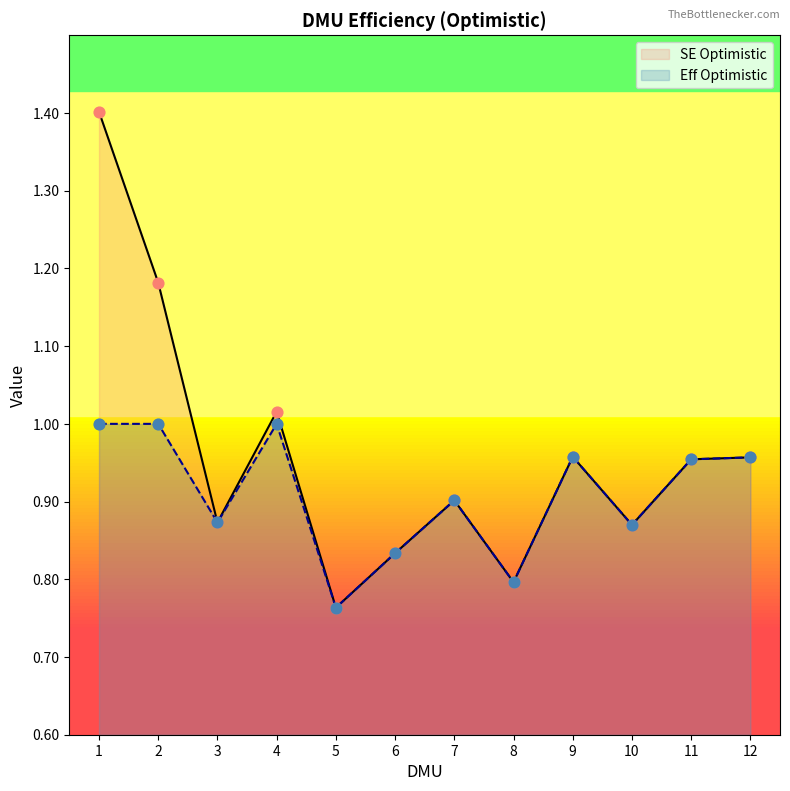

Which series has the widest spread of Y values?

SE Optimistic